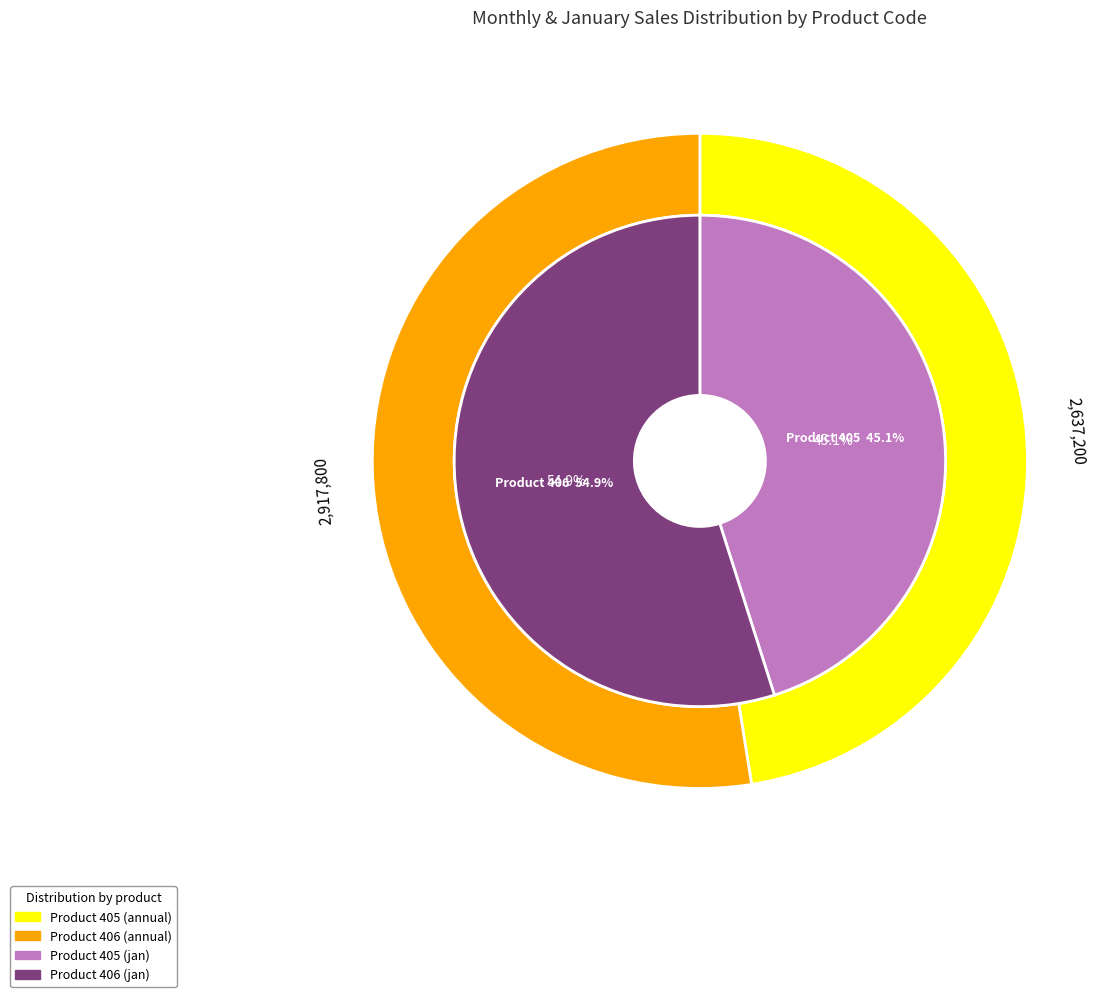

Is there a majority slice in this chart?

Yes